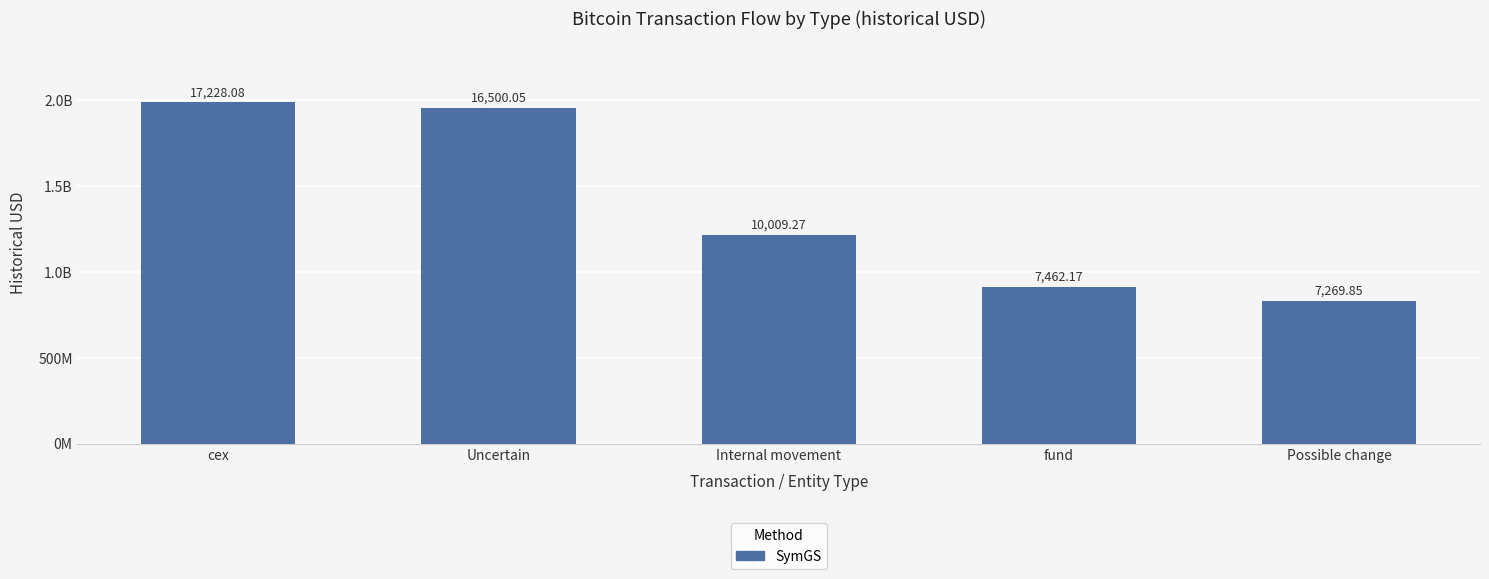

At which label is the value closest to 1409660701?

Internal movement